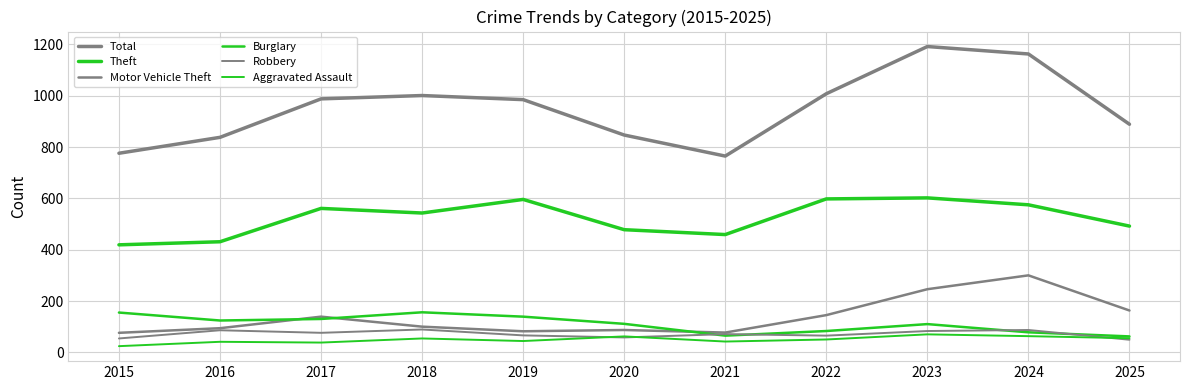

How many lines are shown in the chart?

6